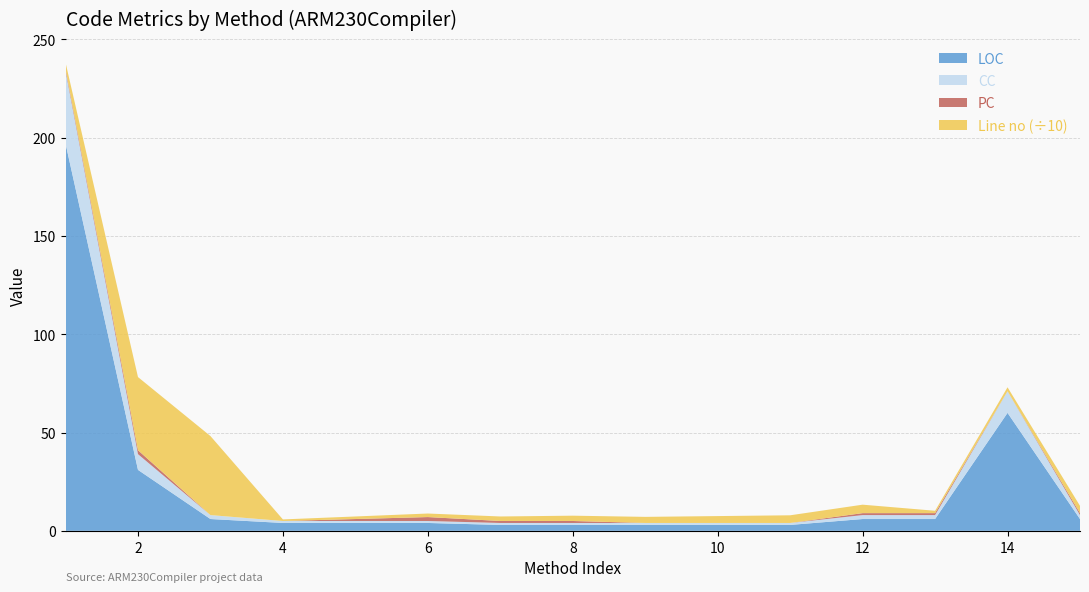

True or false: LOC has a value of 3.0 at 10.

True